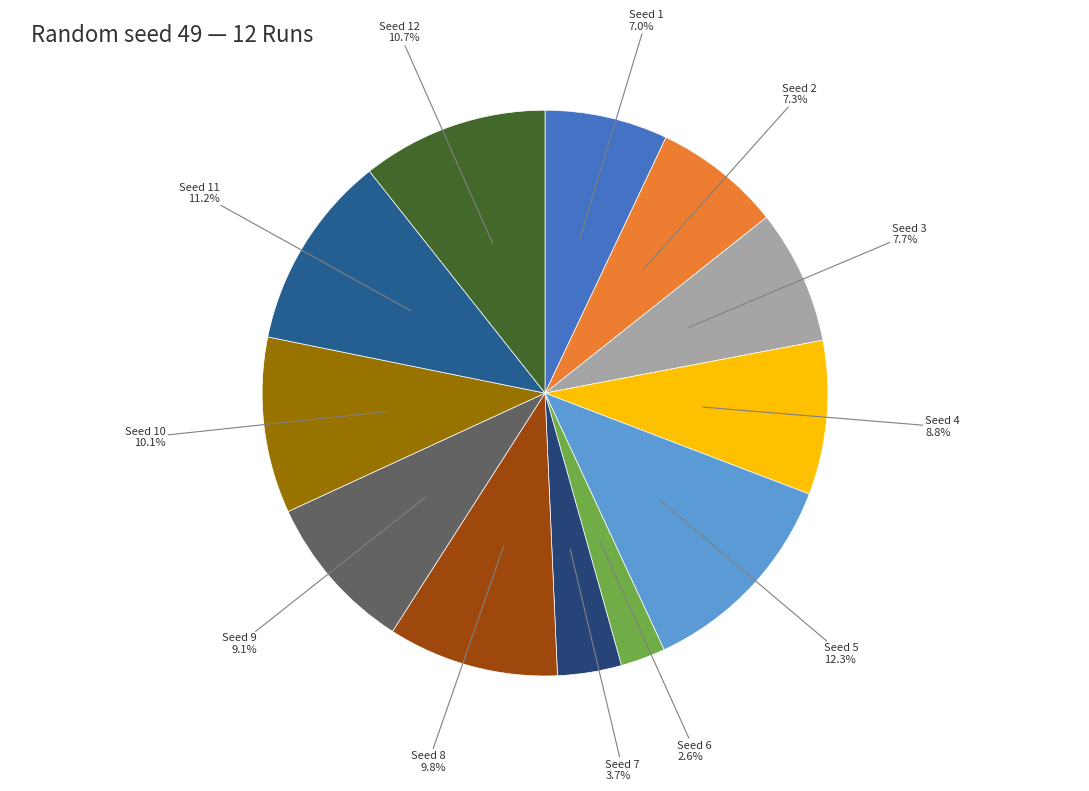

How many slices are in this pie chart?

12